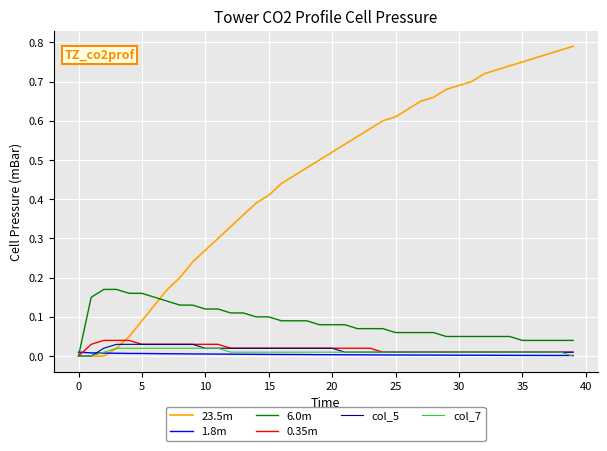

Is this an area chart (filled region under the line)?

No